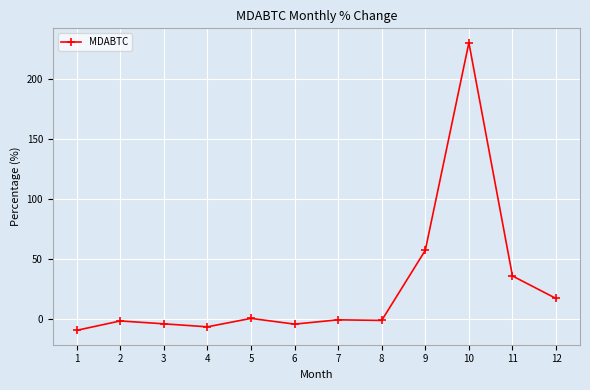

True or false: there are more than 2 points higher than both neighbors.

True